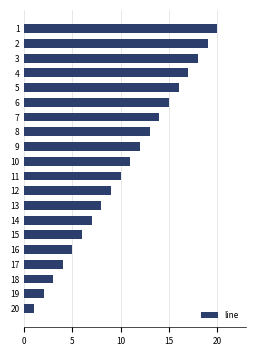

Which has a higher value, 18 or 14?

14